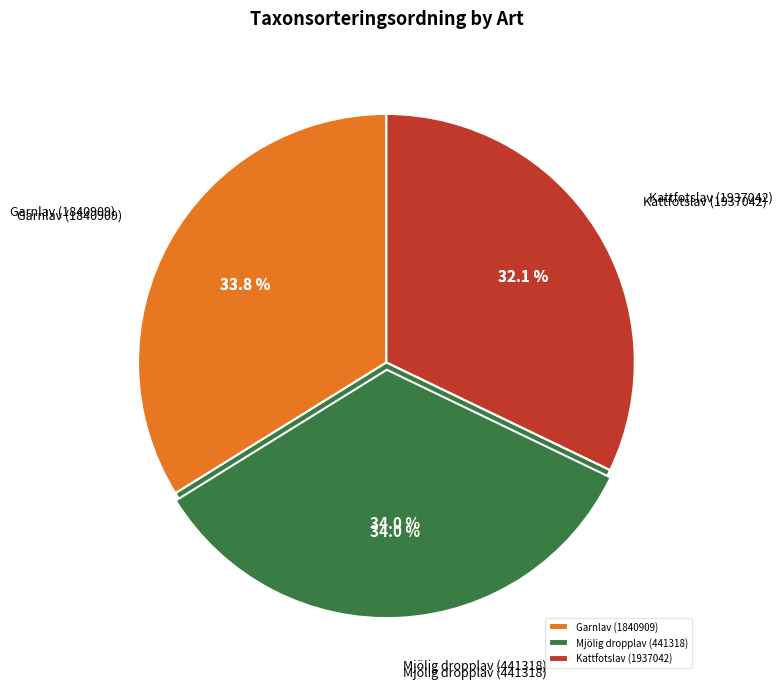

How many segments does this pie chart have?

3